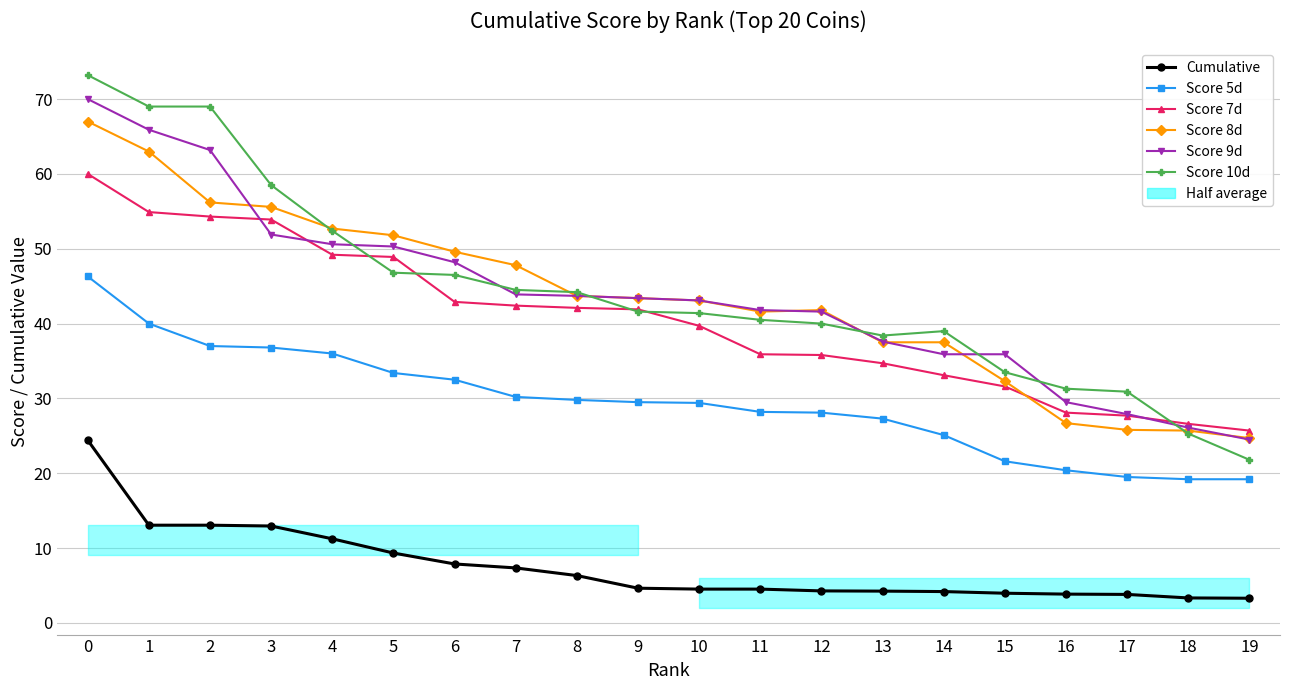

True or false: Score 5d and Score 8d cross at least once.

False